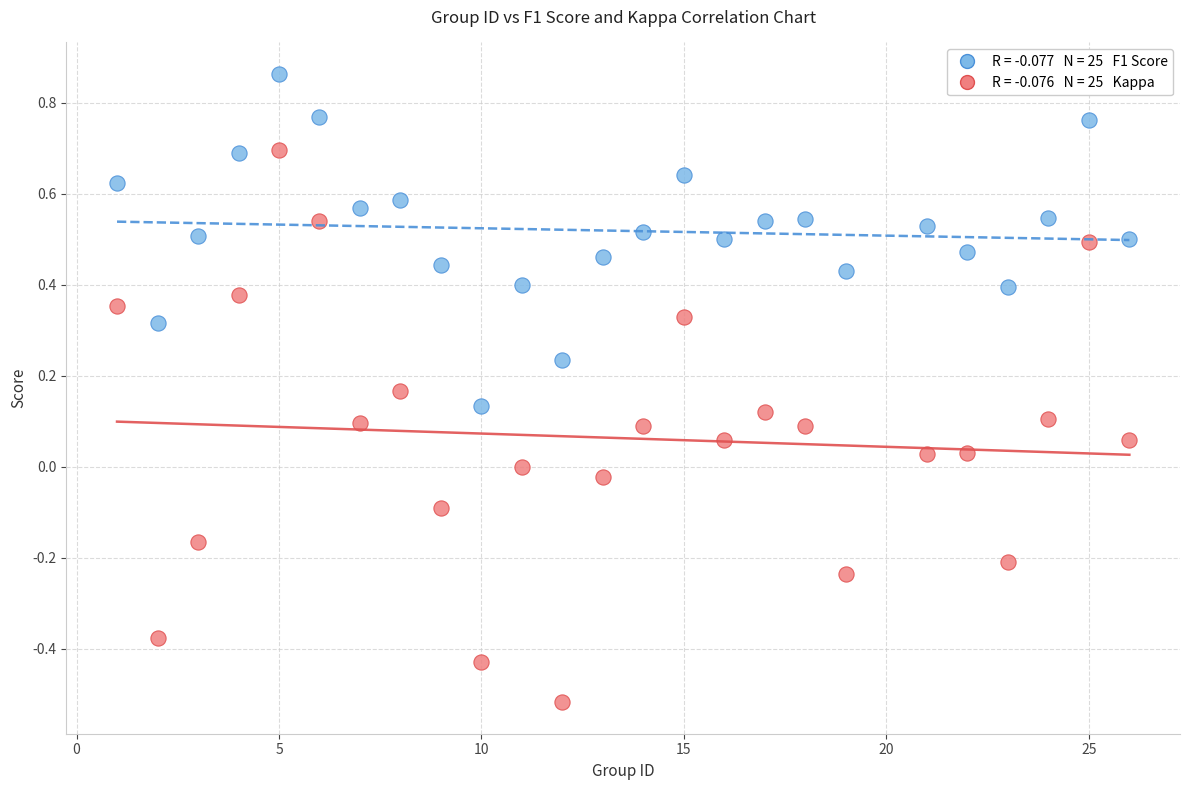

Across all data points, what is the range of Y values (max minus min)?

1.4